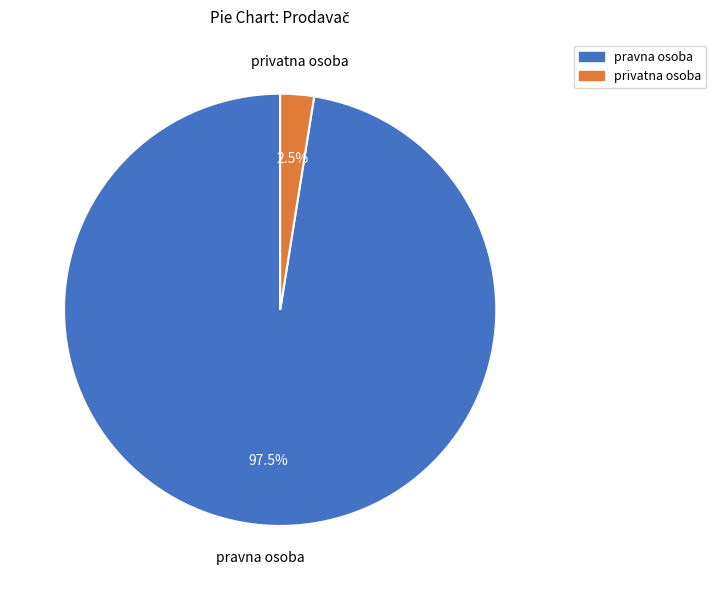

What is the smallest slice in the pie chart?

privatna osoba